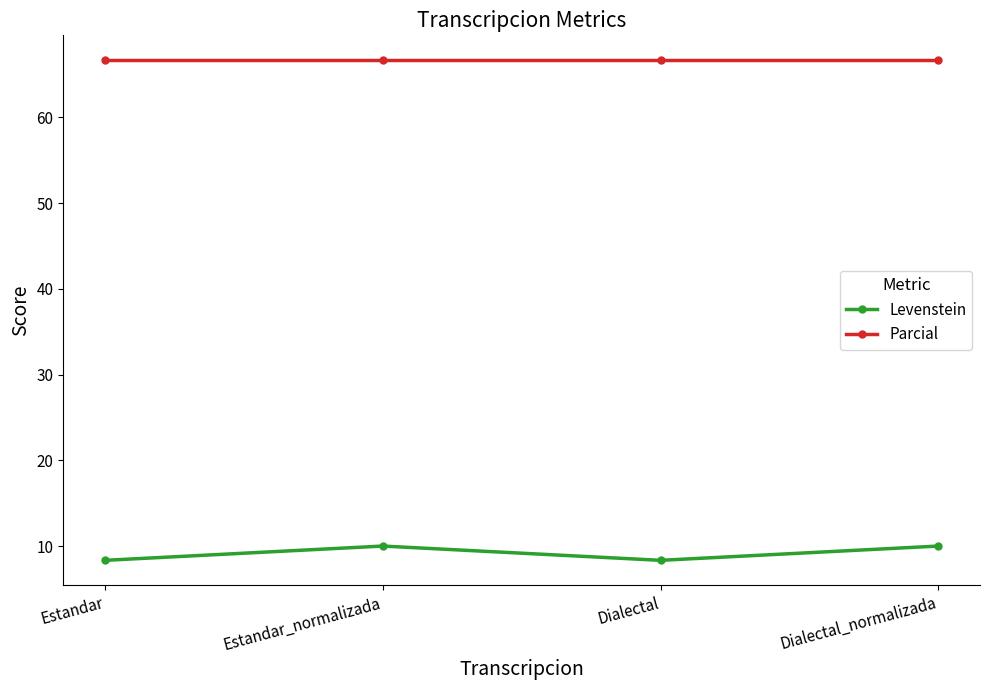

What is the label of the 3rd point from the left?

Dialectal